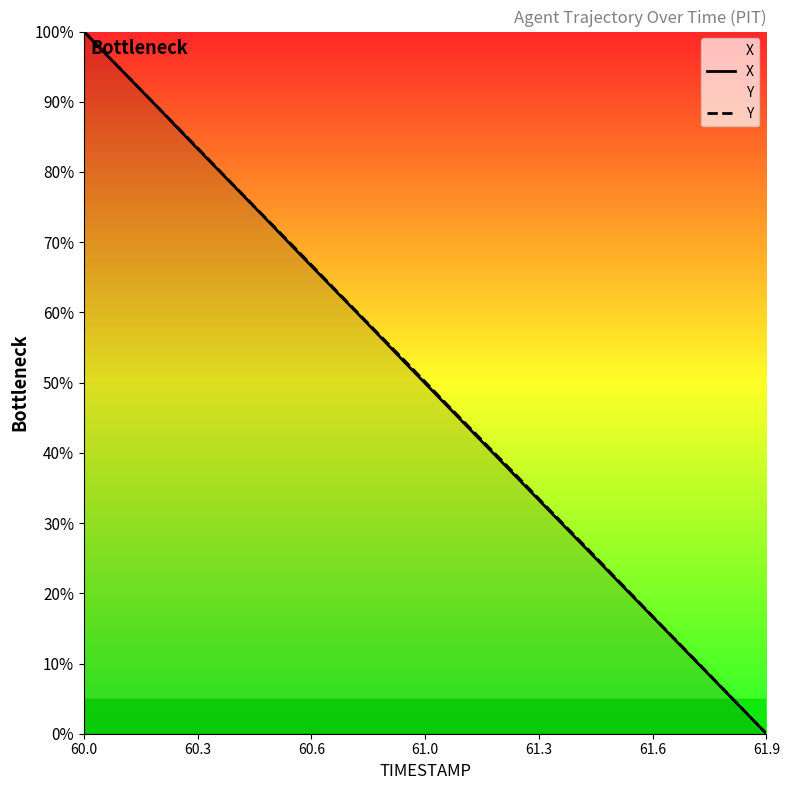

At which category is the sum across all series the highest?

60.0